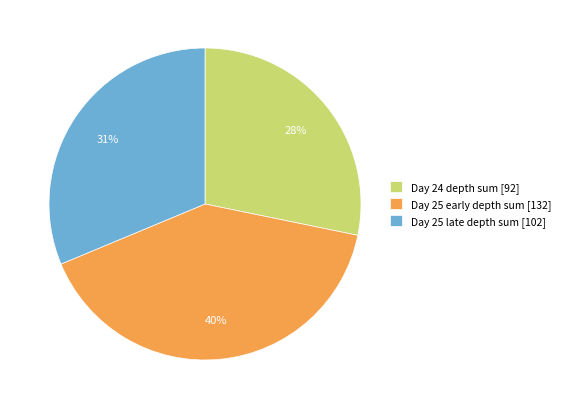

Rank the categories by value from lowest to highest.

Day 24 depth sum [92], Day 25 late depth sum [102], Day 25 early depth sum [132]